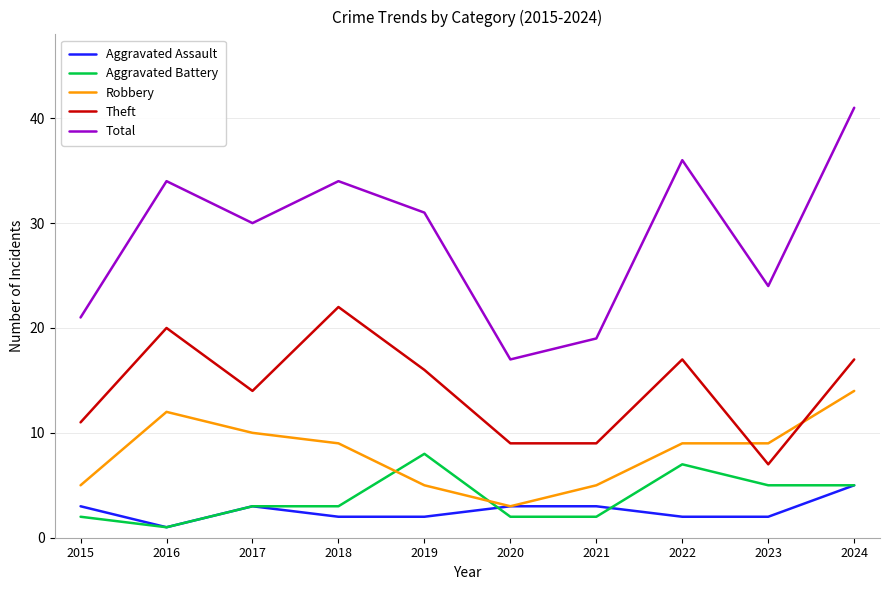

Read the Aggravated Assault value at 2015.

3